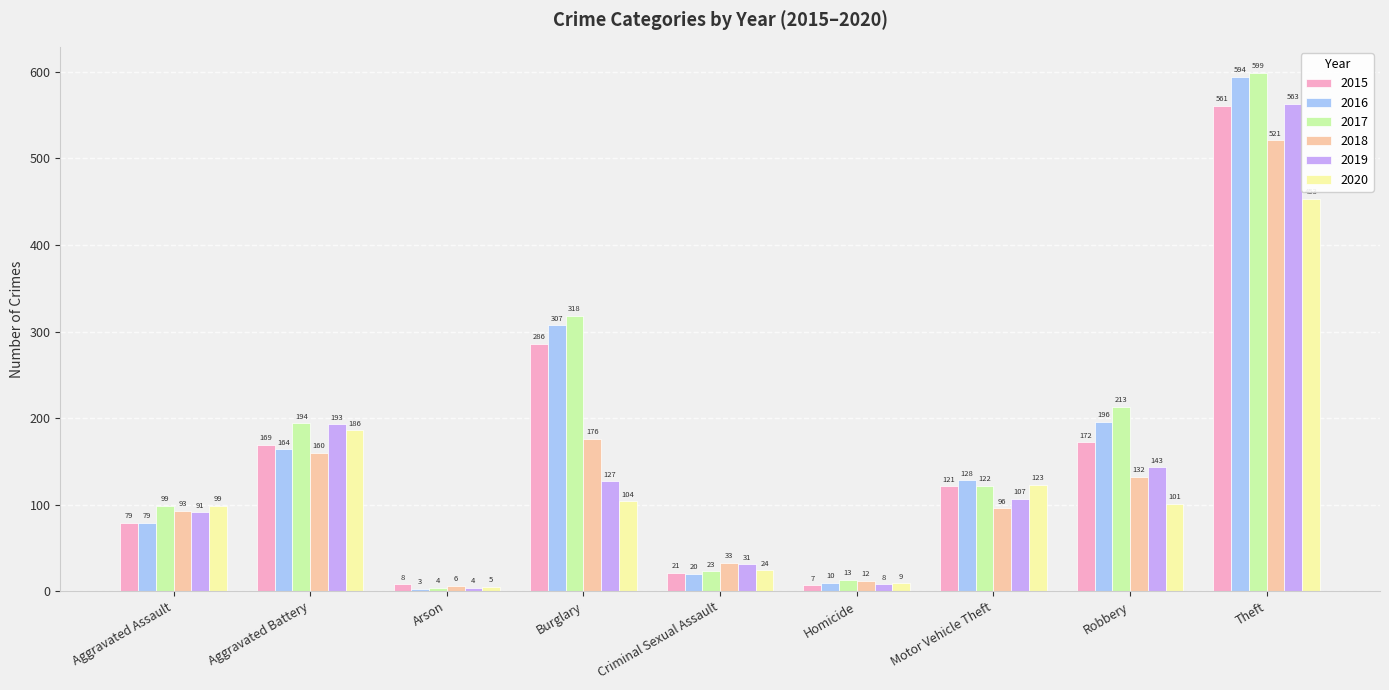

The 2015 series shows 121 at Motor Vehicle Theft. True or false?

True